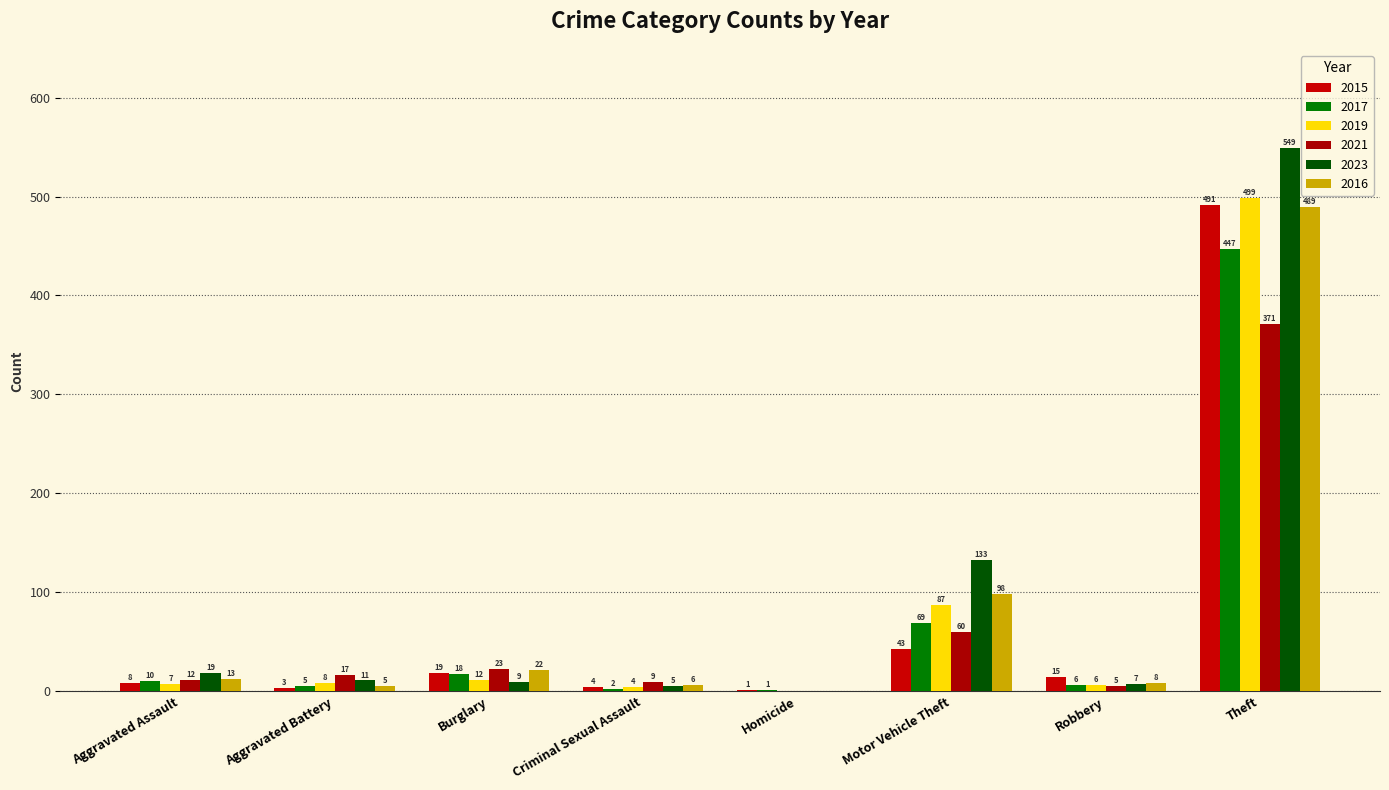

Count the number of data series in this chart.

6